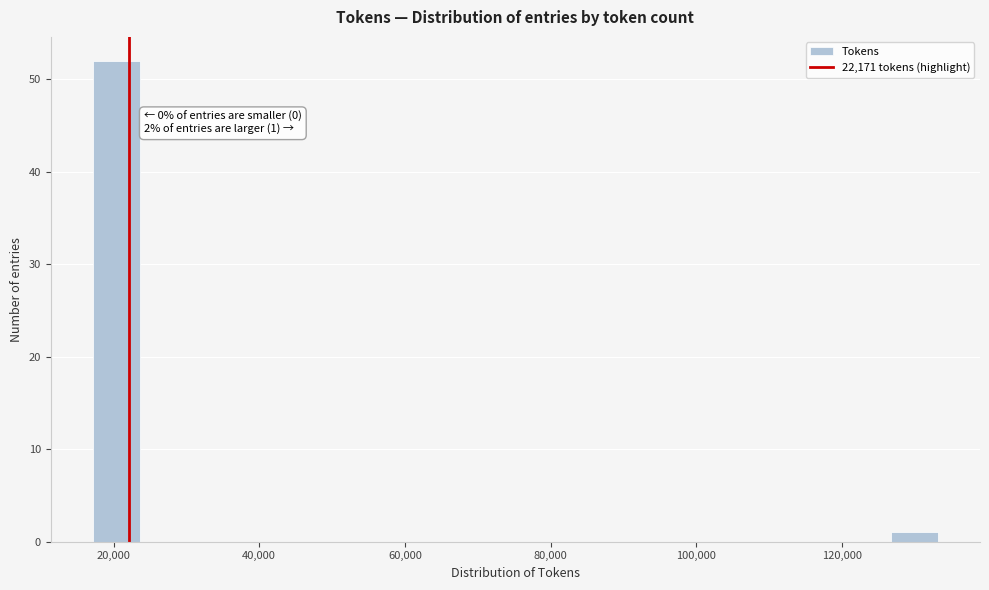

Around what value on the x-axis is the tallest bar? Give the approximate position of its centre, as read against the axis.

20000